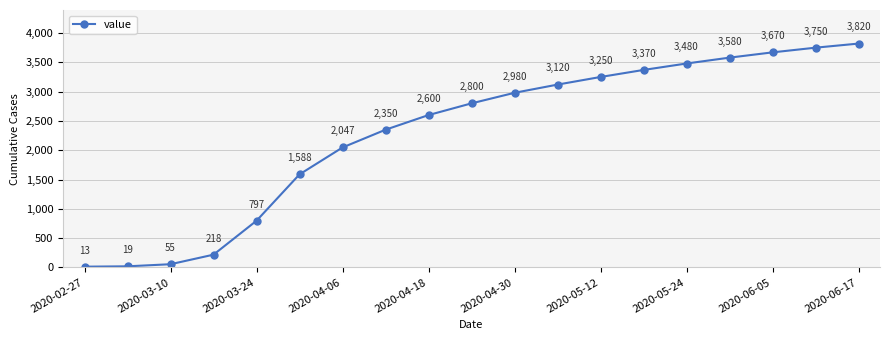

What is the average value?

2290